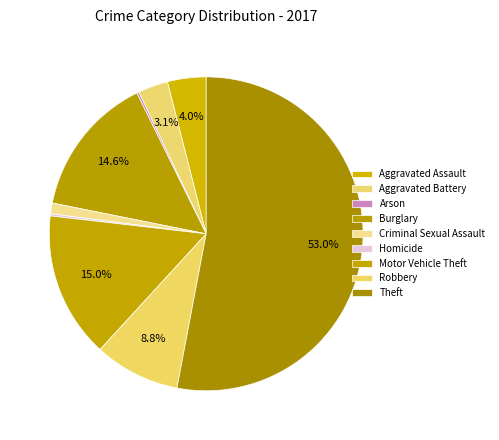

What is the ratio of the value at Aggravated Assault to the value at Criminal Sexual Assault?

3.6